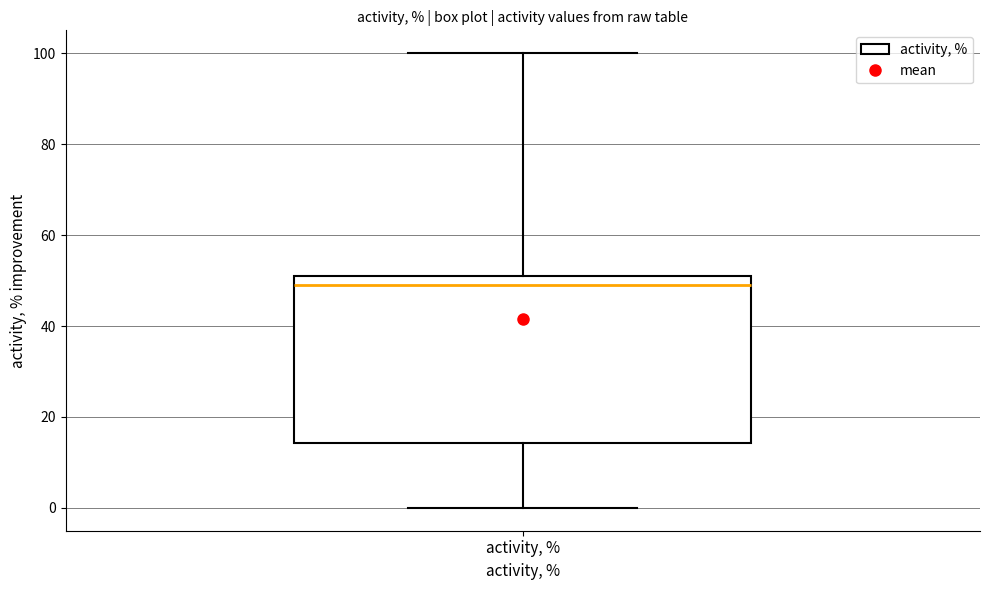

Where does the upper whisker of the box for activity, % end on the y-axis? The values are not printed on the chart, so give them approximately, as read against the axis.

100